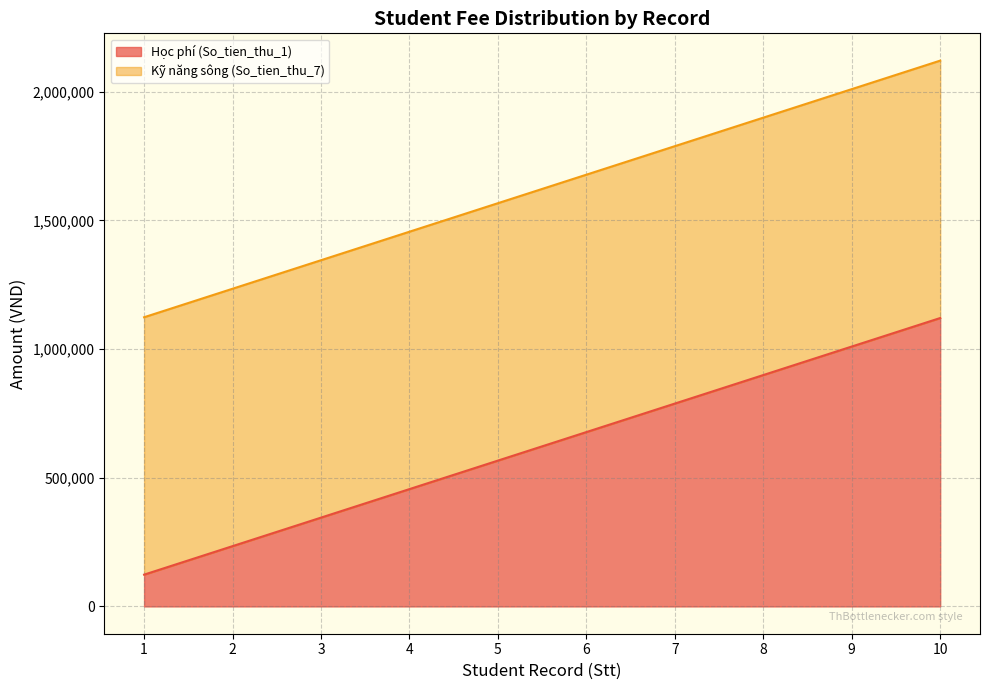

True or false: Kỹ năng sông (So_tien_thu_7) has more than 0 interior local peaks.

False